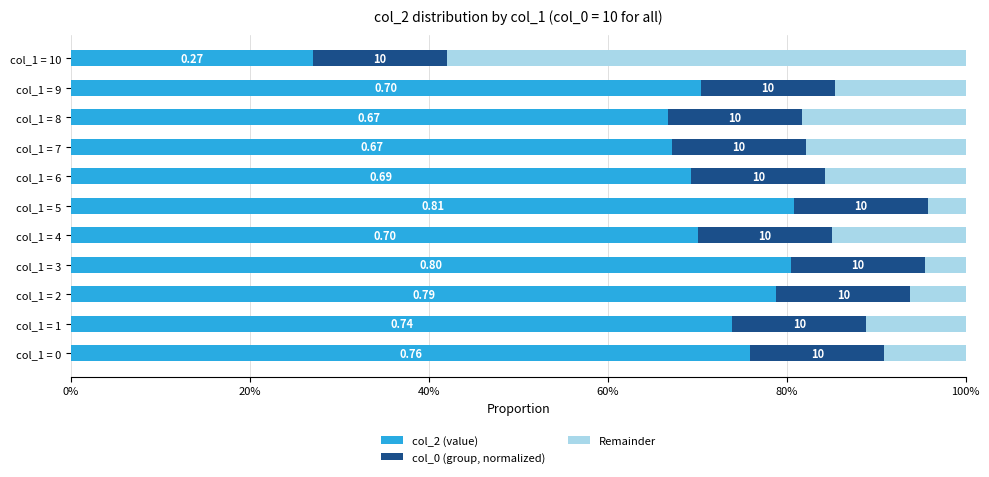

Reading right to left, extract all data points from this chart.

col_2 (value): 0.3	0.7	0.7	0.7	0.7	0.8	0.7	0.8	0.8	0.7	0.8
col_0 (group, normalized): 0.6	0.6	0.6	0.6	0.6	0.6	0.6	0.6	0.6	0.6	0.6
Remainder: 0.6	0.1	0.2	0.2	0.2	0.0	0.1	0.0	0.1	0.1	0.1